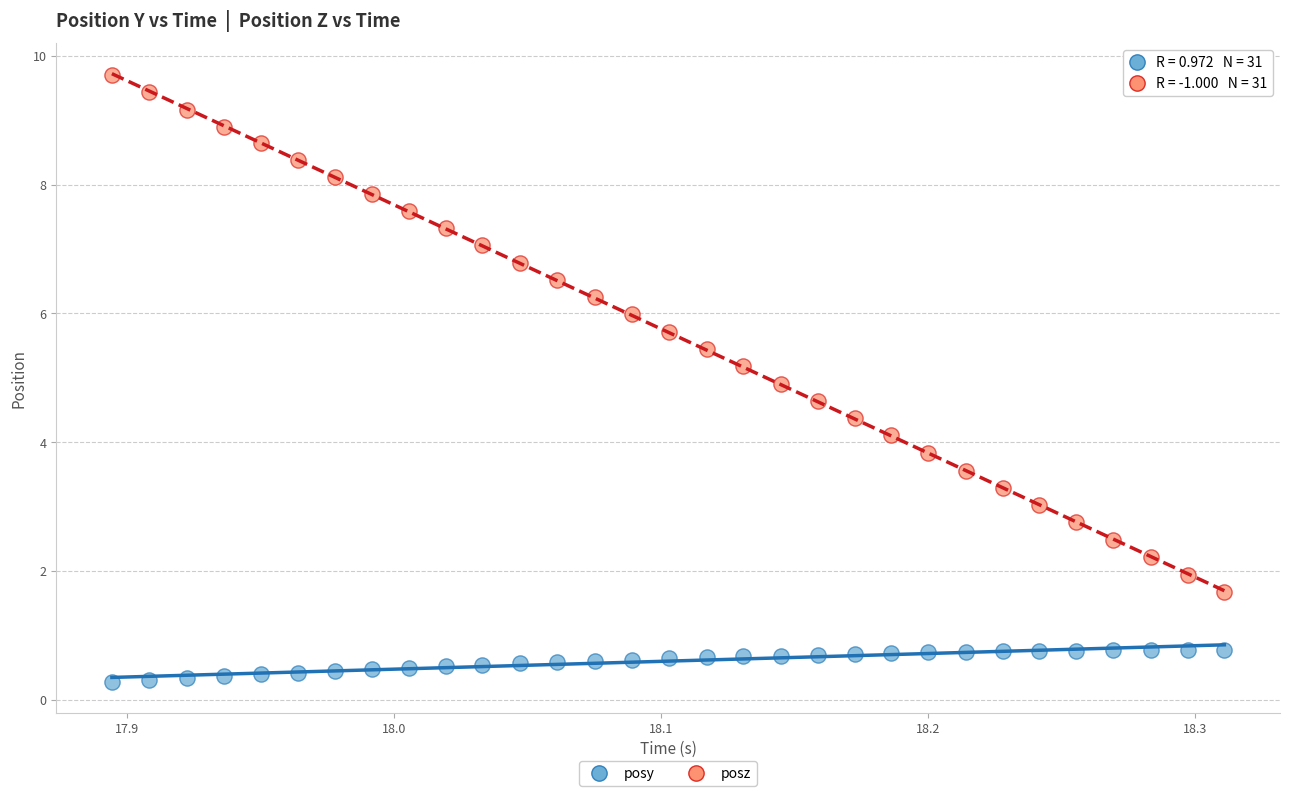

What is the X range (max minus min) for the scatter plot?

0.4